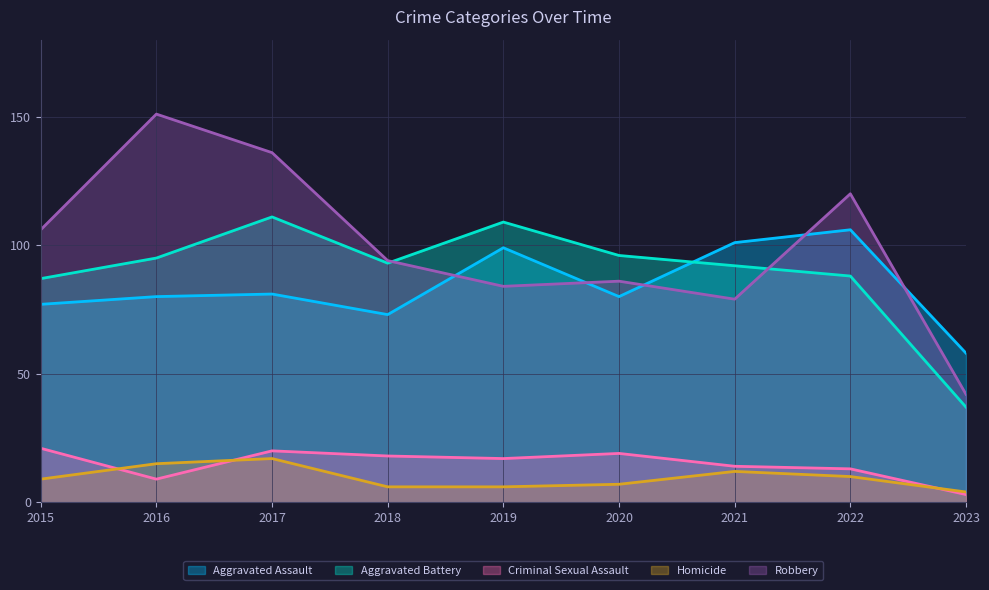

Which has a higher value, 2021 or 2017?

2021